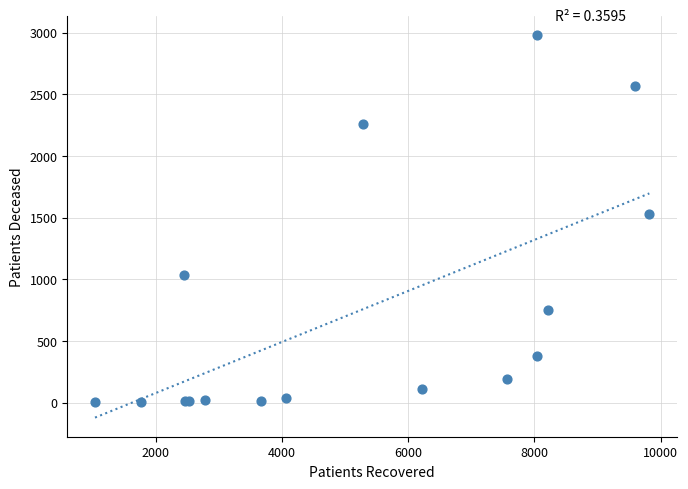

What Y value in the scatter plot is closest to 1492?

1529